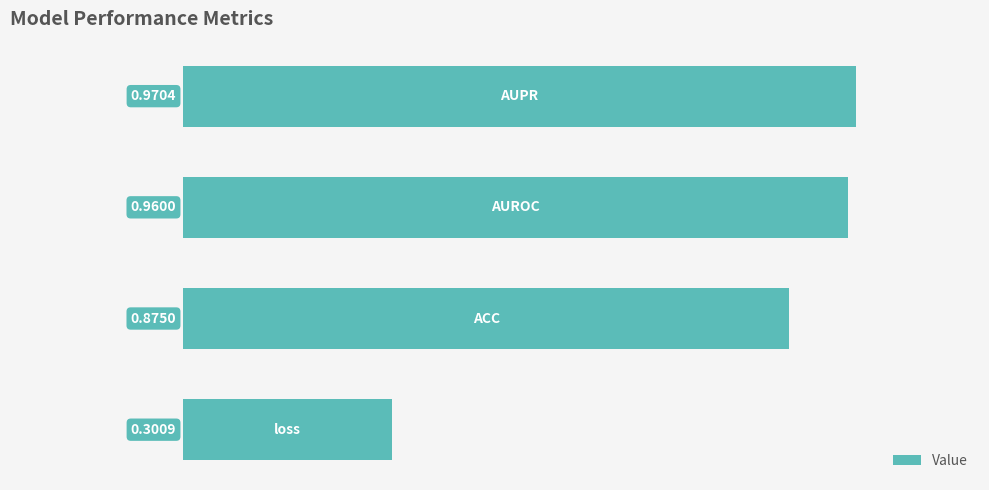

What is the sum of all values?

3.1